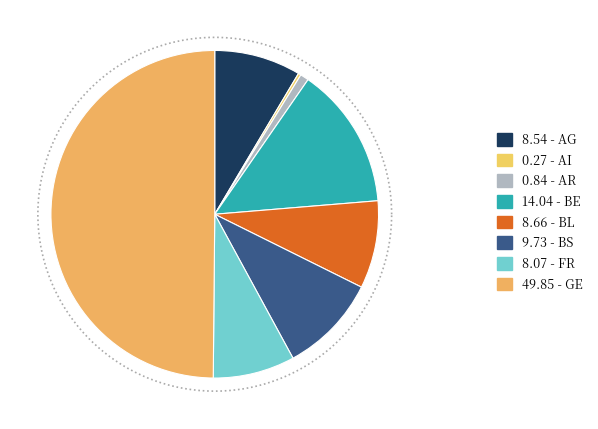

How many segments does this pie chart have?

8